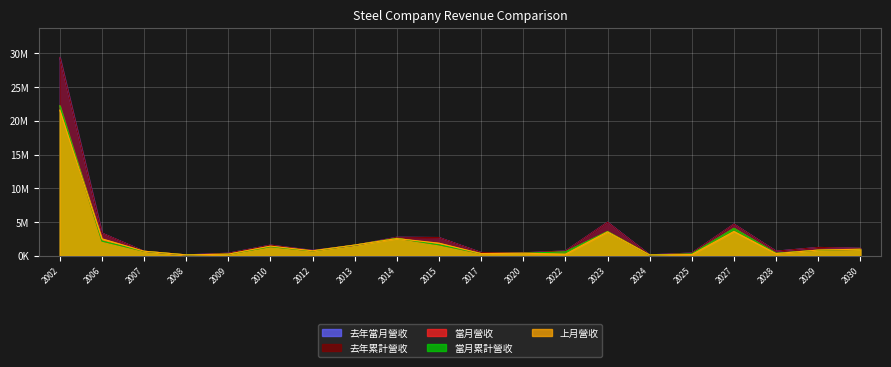

In 當月累計營收, how many points are lower than both neighbors (excluding endpoints)?

5